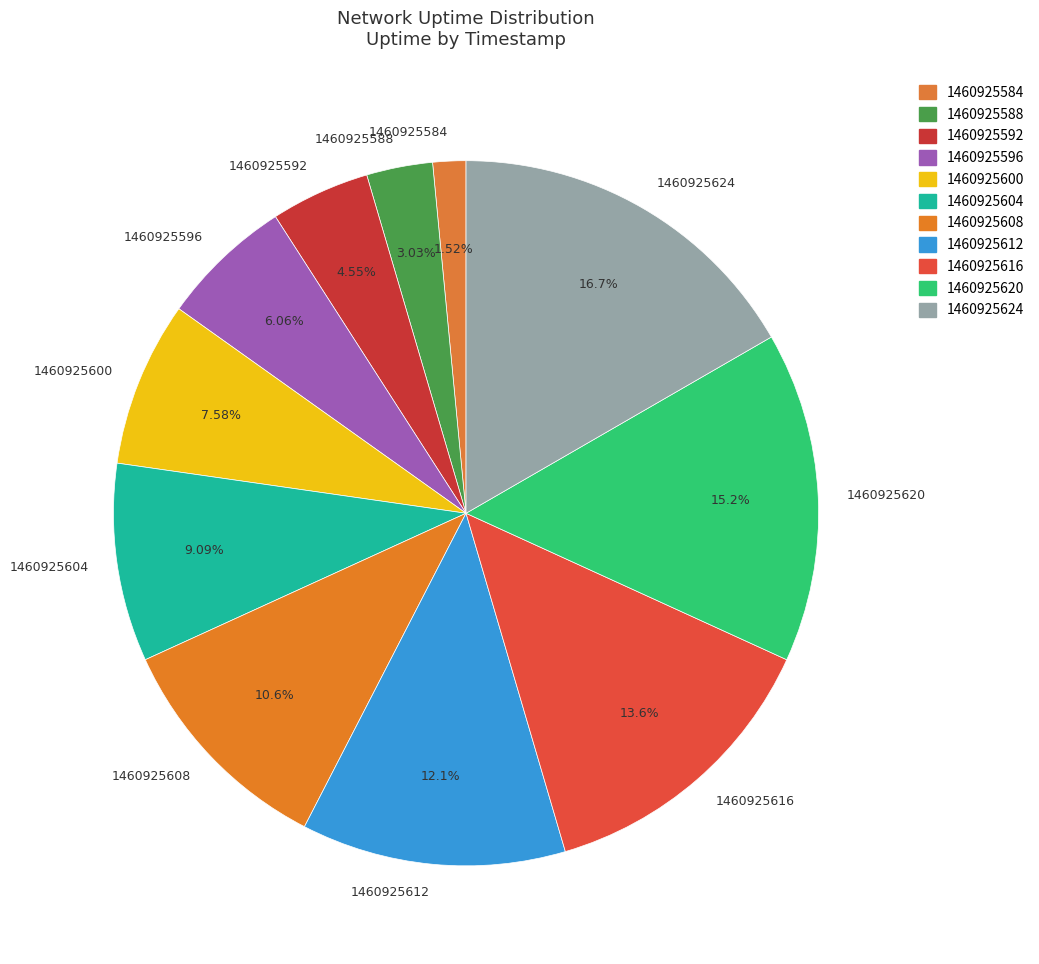

Is the sum of 1460925616 and 1460925600 greater than half?

No